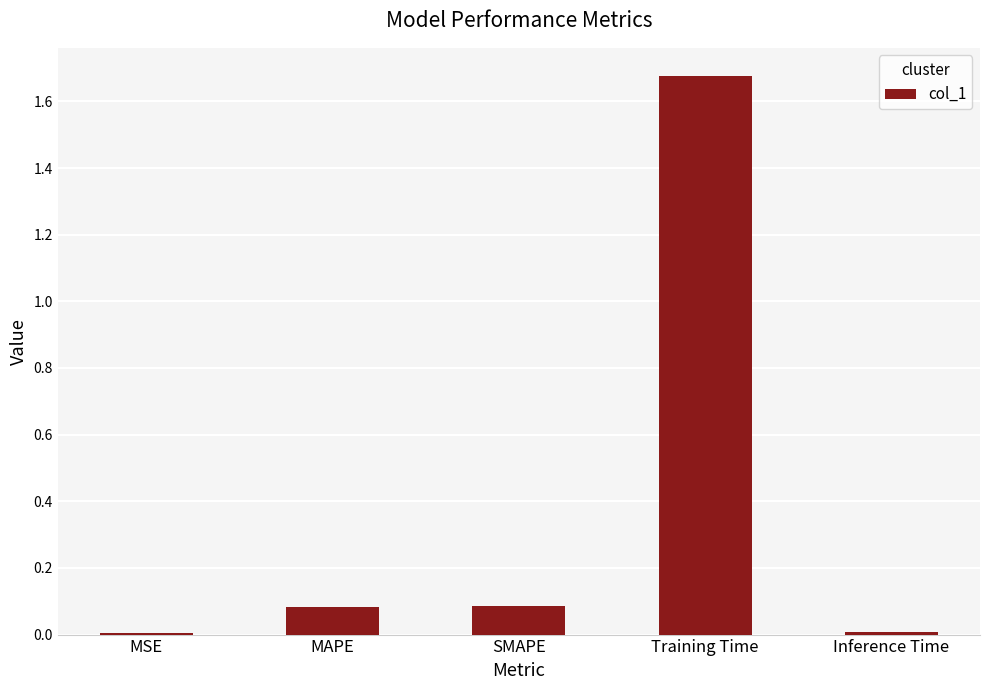

True or false: the data shows 0.0 at SMAPE.

False